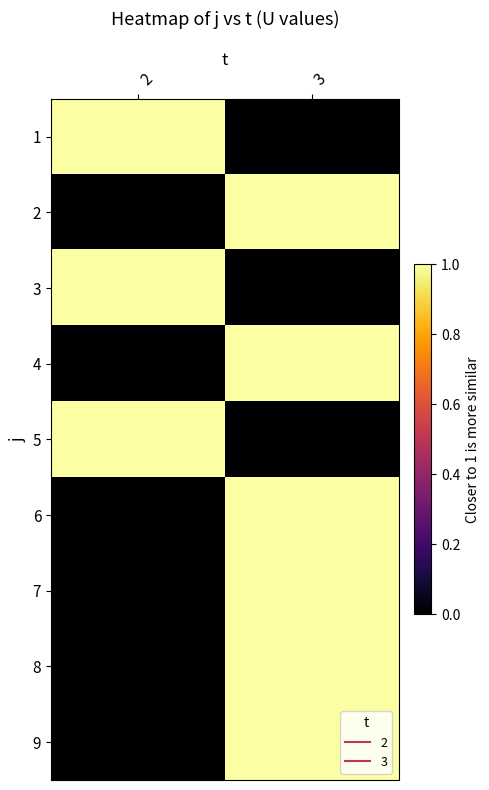

At how many categories does at least one series exceed 0?

2